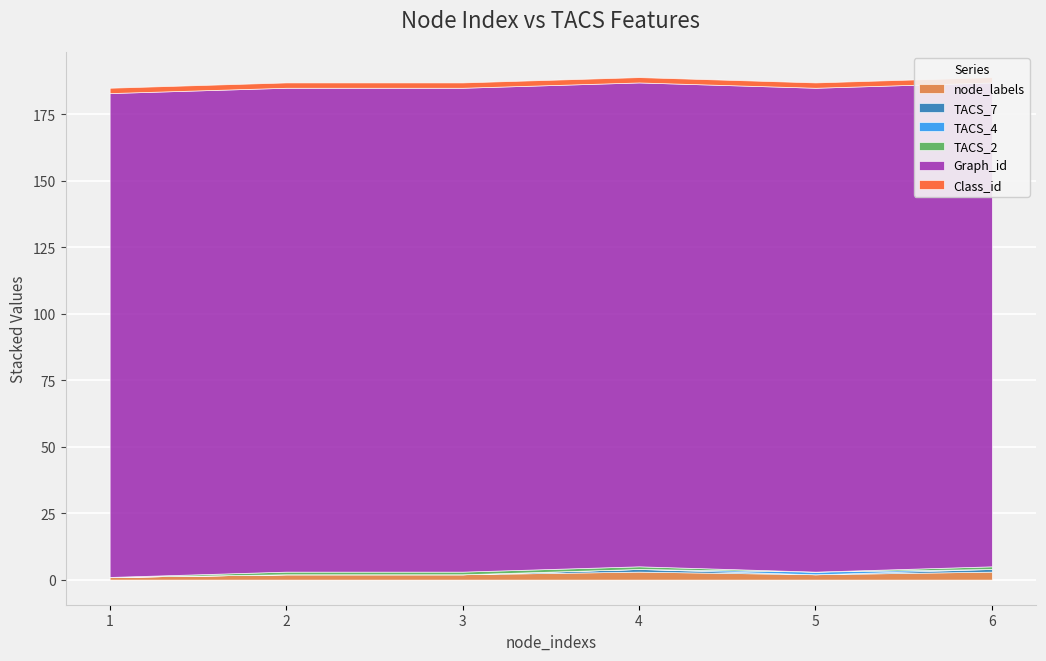

How many lines are shown in the chart?

6